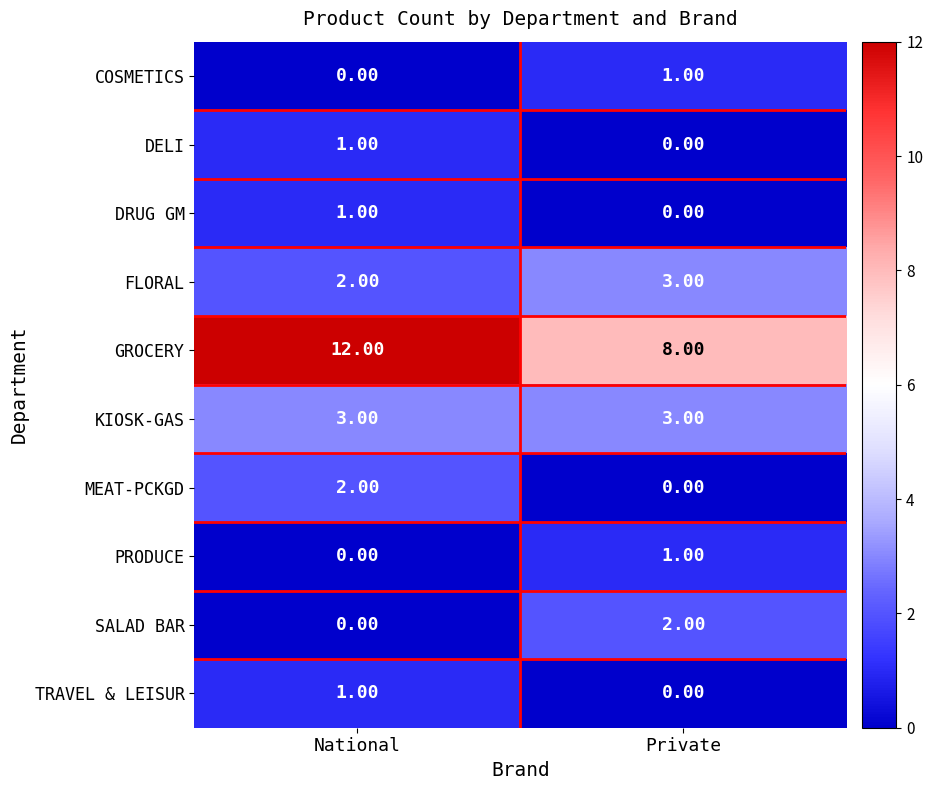

Count the number of categories in the chart.

2